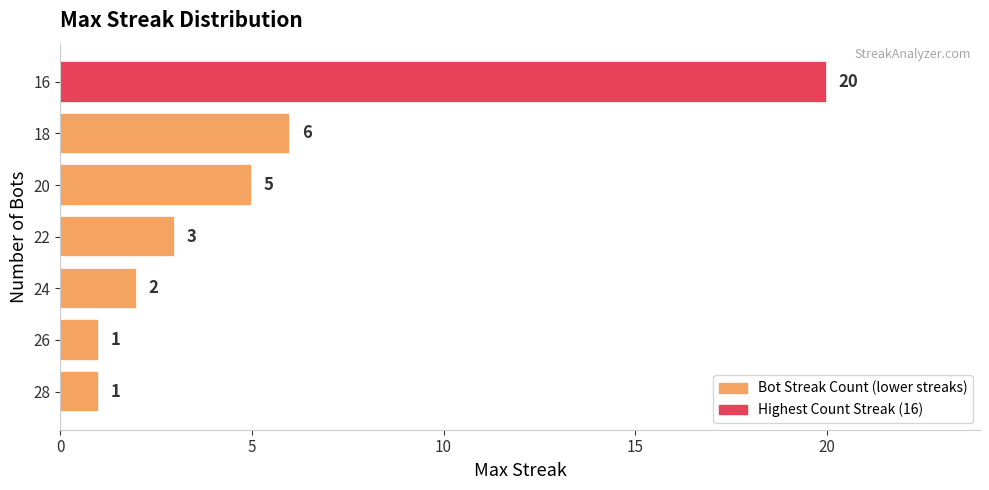

What is the maximum value shown in the chart?

20